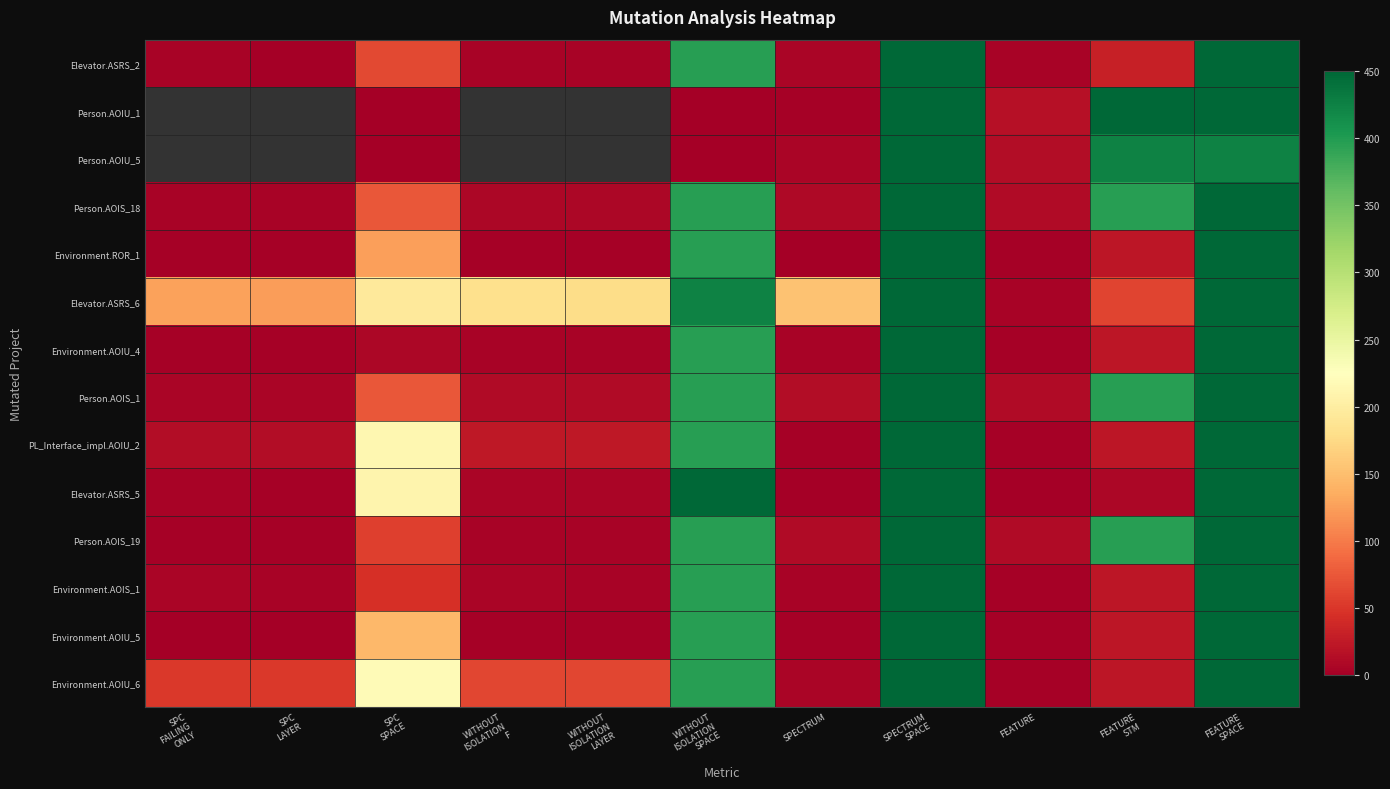

What is the difference between the maximum and second lowest values in the Environment.AOIU_6 series?

442.0